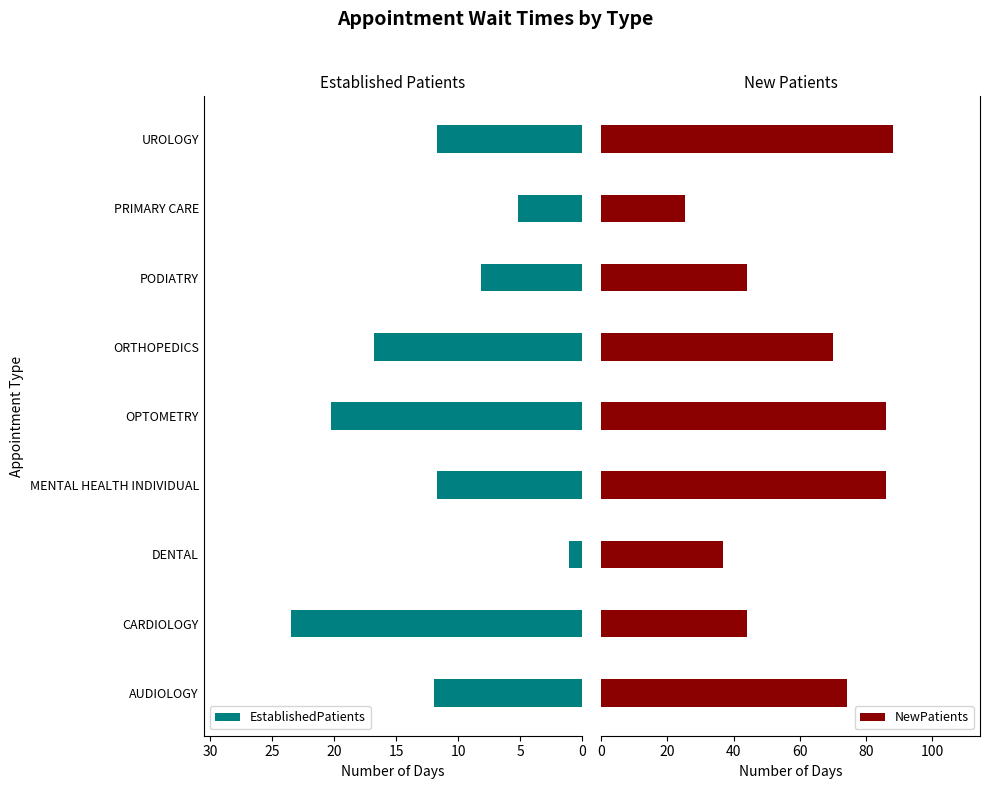

The EstablishedPatients series shows 7.2 at OPTOMETRY. True or false?

False